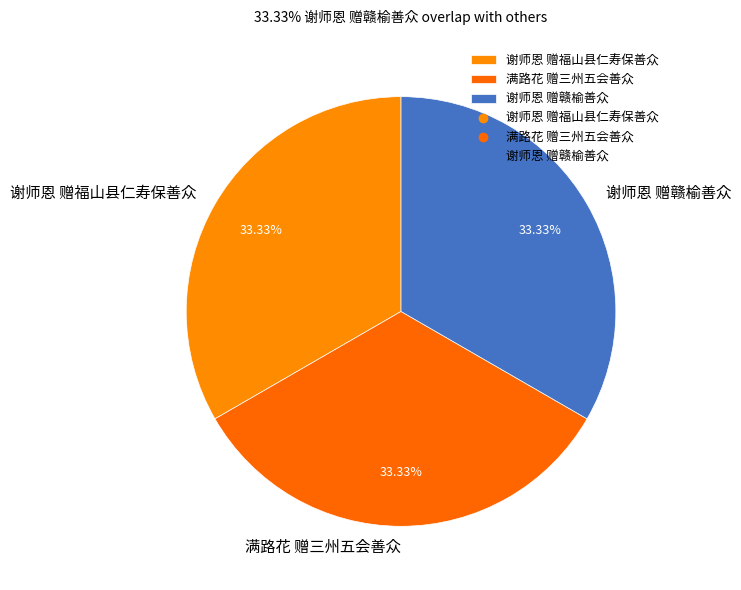

Count the number of slices in the pie.

3